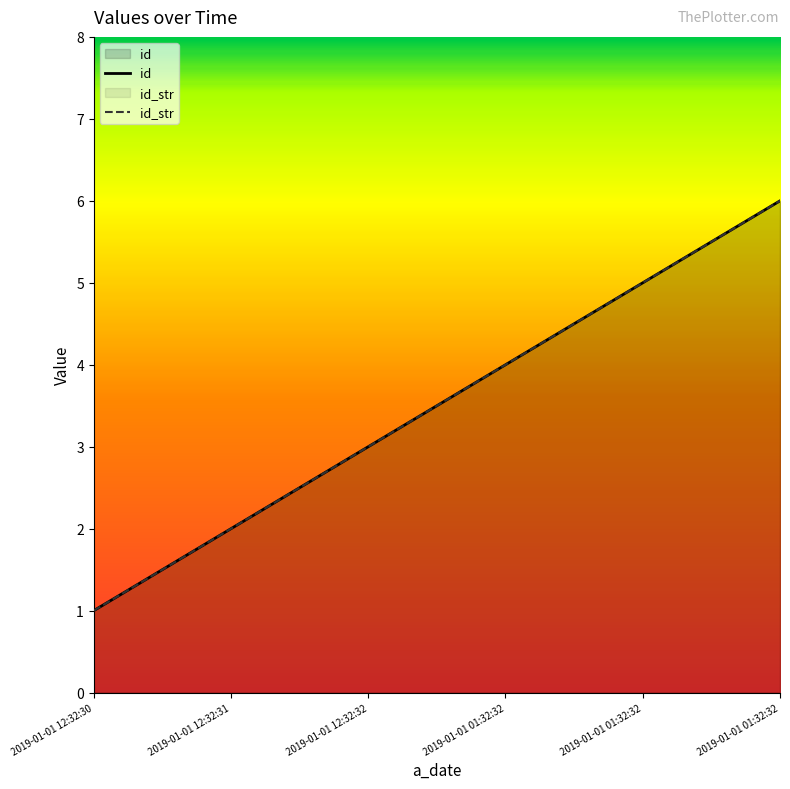

True or false: id has more than 2 interior local peaks.

False